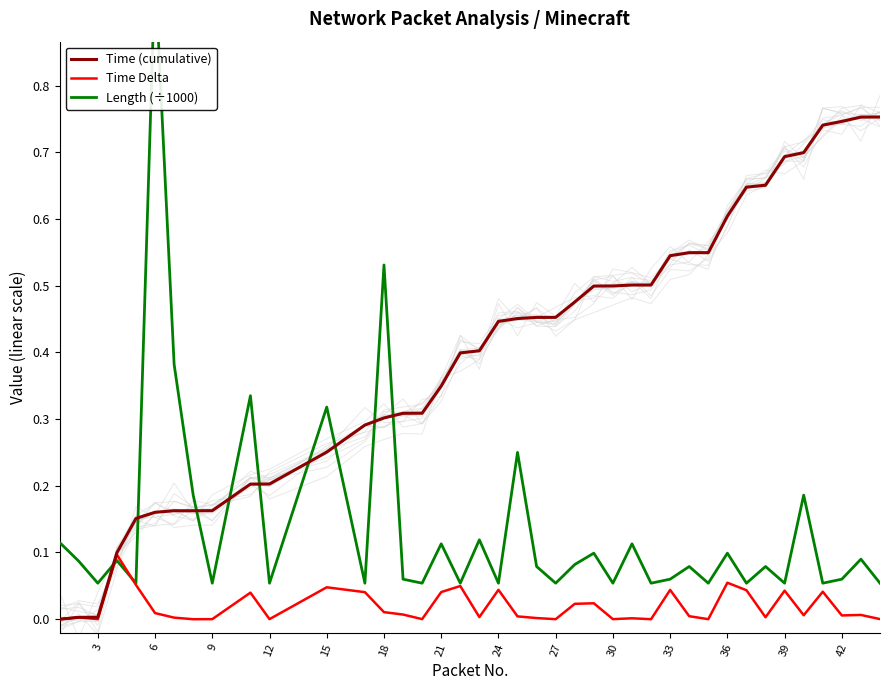

Rank the series by their maximum value, from lowest to highest.

Time Delta, Time (cumulative), Length (÷1000)